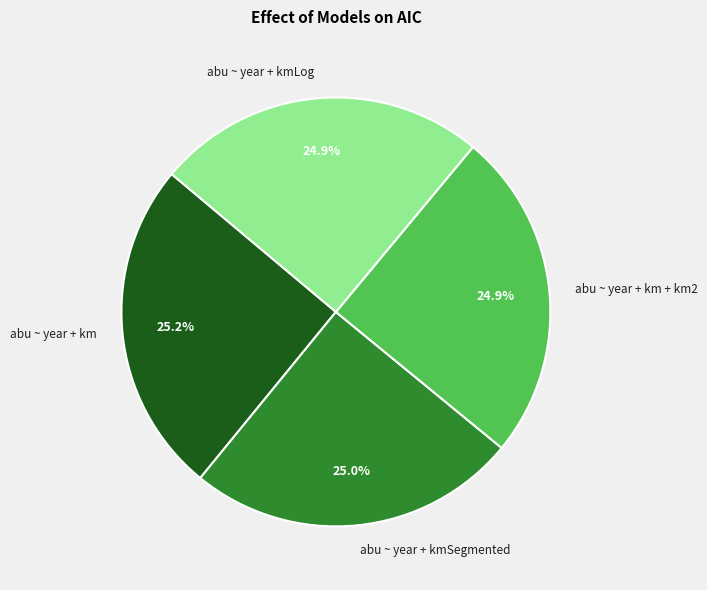

Count the number of slices in the pie.

4